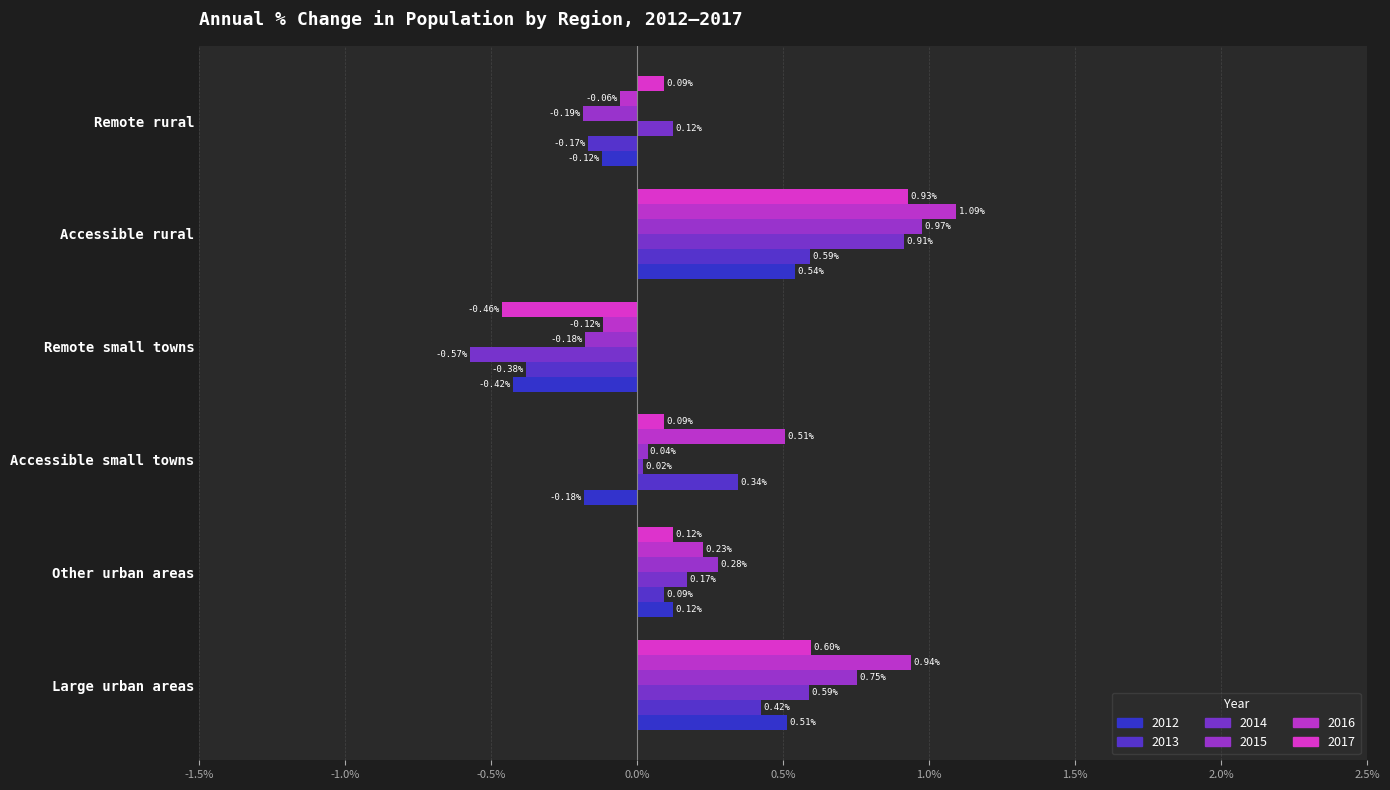

Which category has the lowest value across all series?

Remote small towns